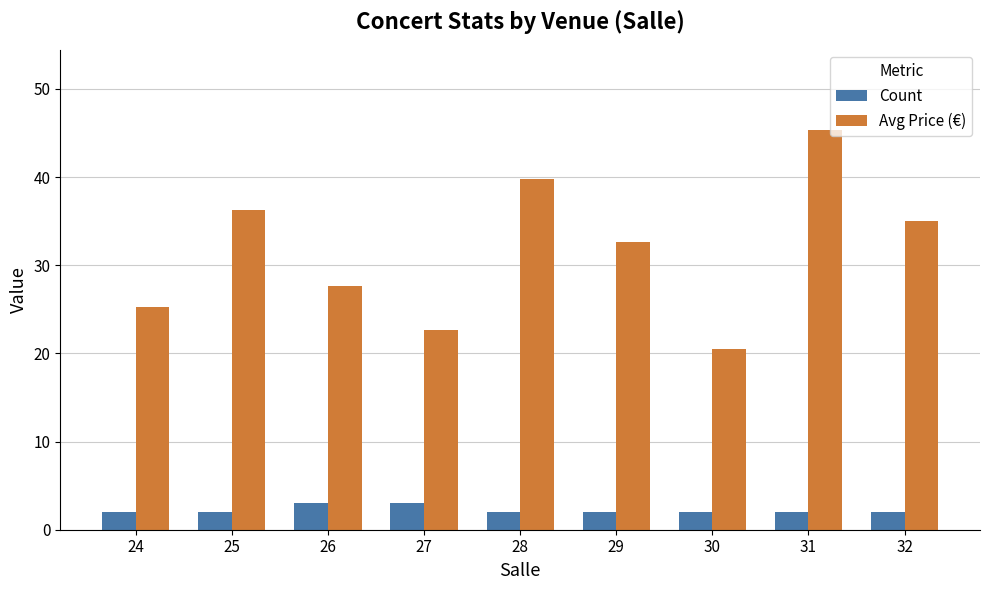

Rank the series by their maximum value, from lowest to highest.

Count, Avg Price (€)